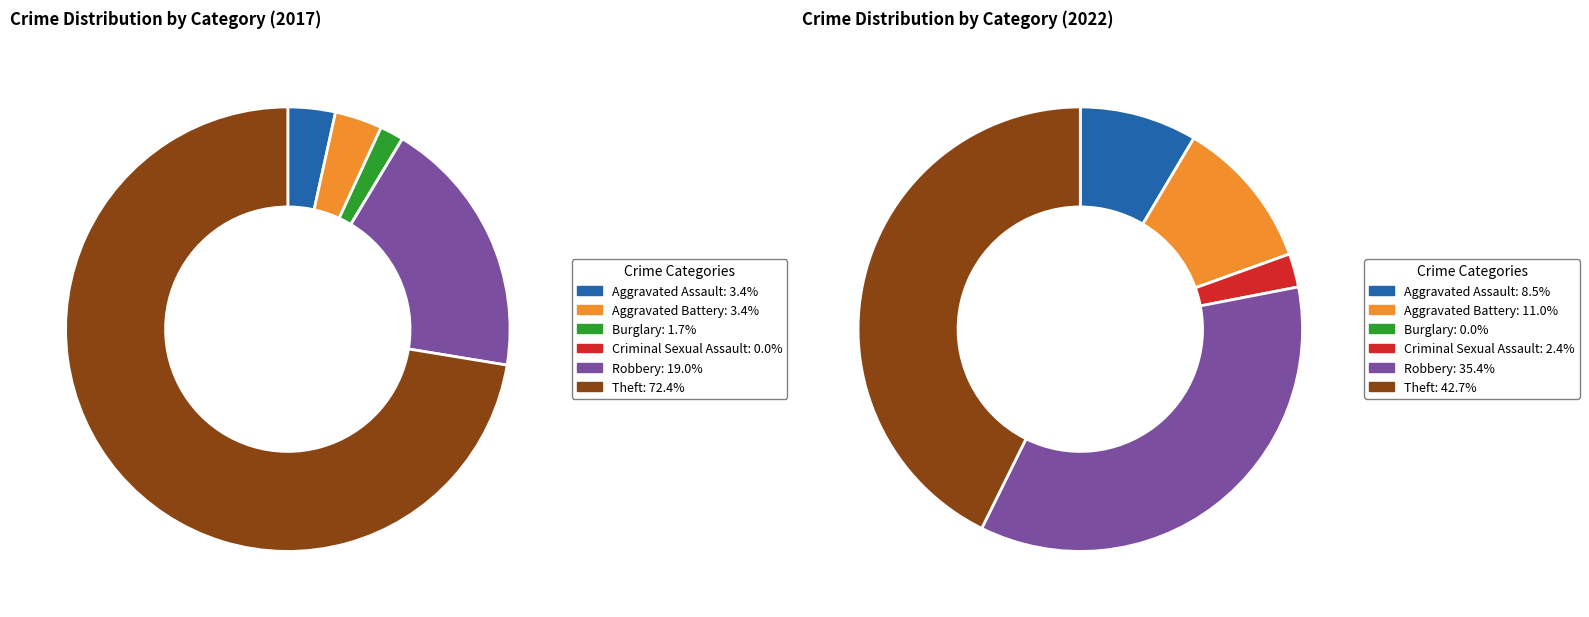

To the nearest percent, what is the difference between the largest and smallest slice percentages?

43%